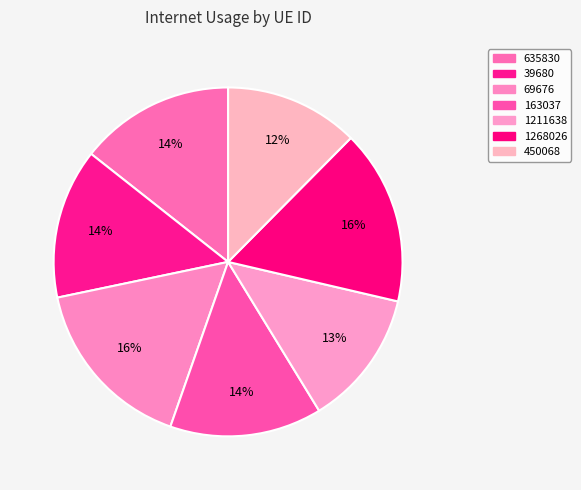

Which category has the smallest portion of the pie?

450068